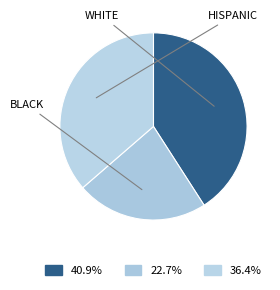

Count the number of slices in the pie.

3